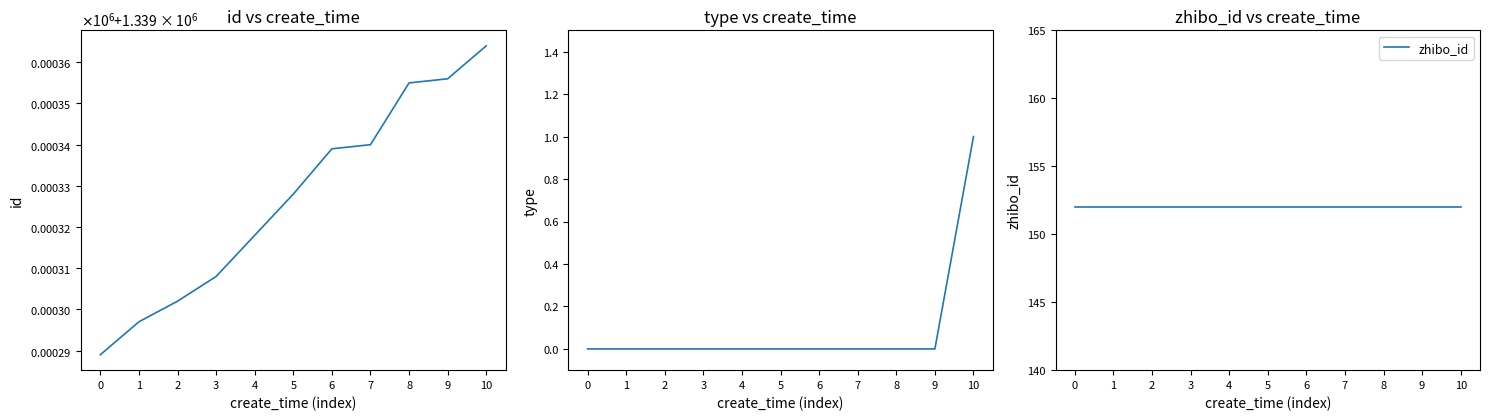

At which category is the sum across all series the highest?

10